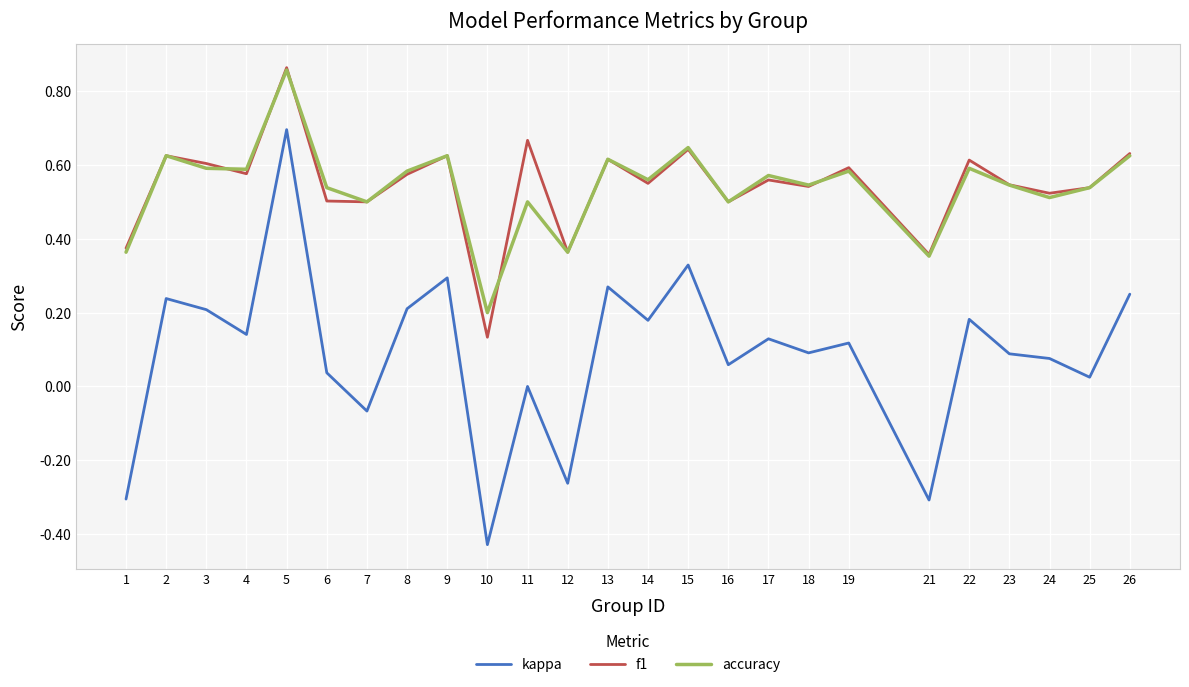

Which series has the largest range (max minus min)?

kappa